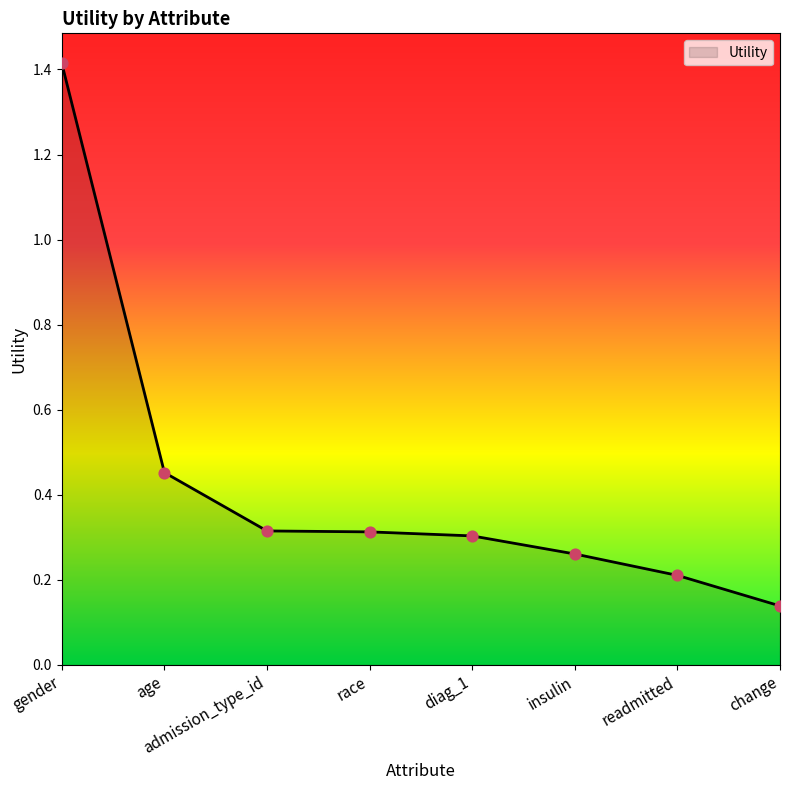

What is the change in value from race to insulin?

-0.1